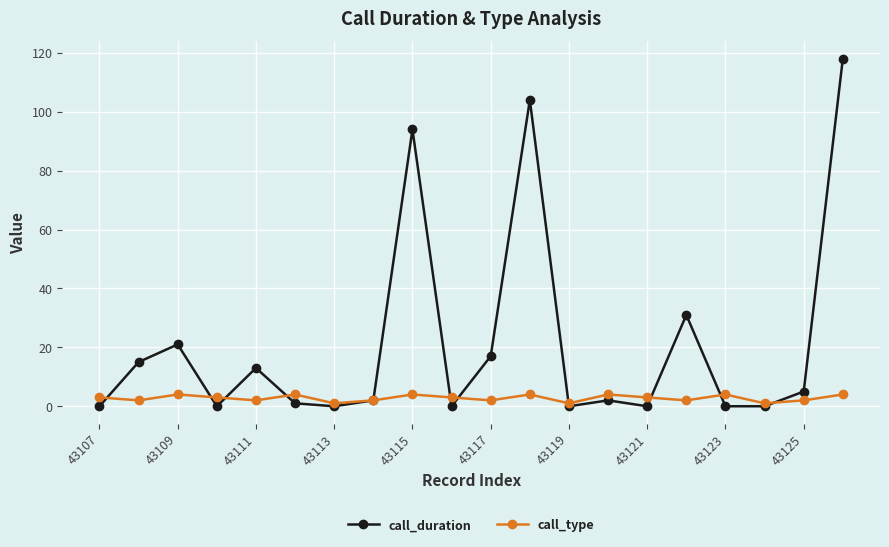

Does the chart have visible grid lines?

Yes